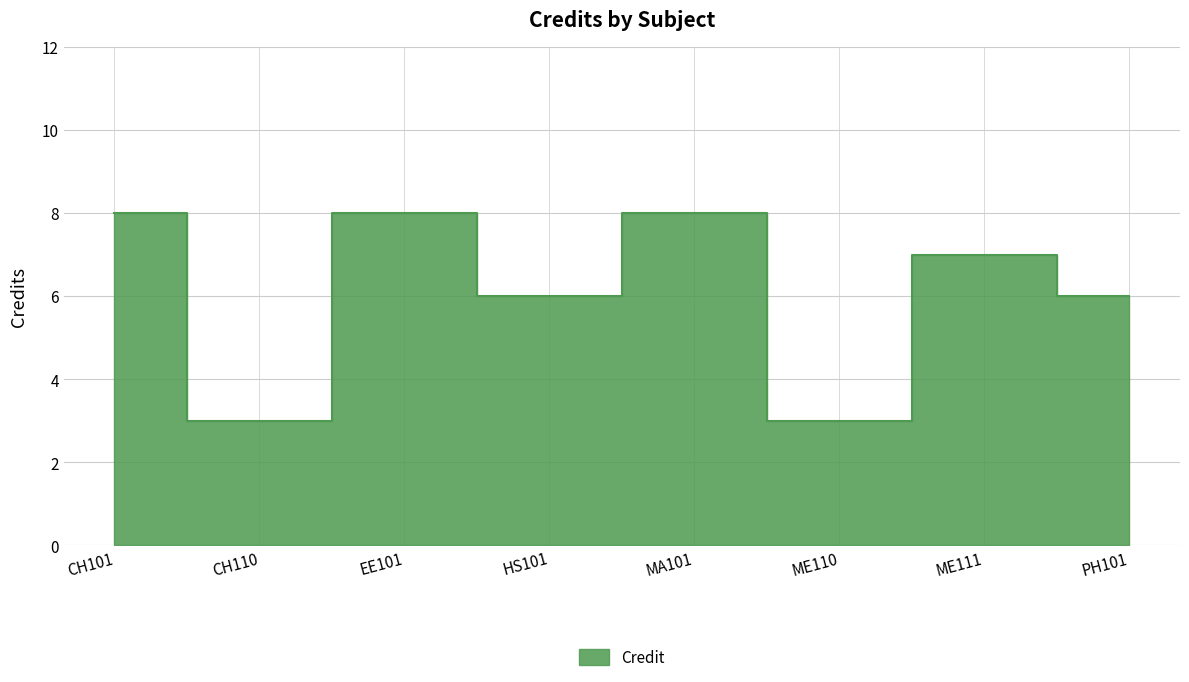

List the labels in order of value, smallest first.

CH110, ME110, HS101, PH101, ME111, CH101, EE101, MA101